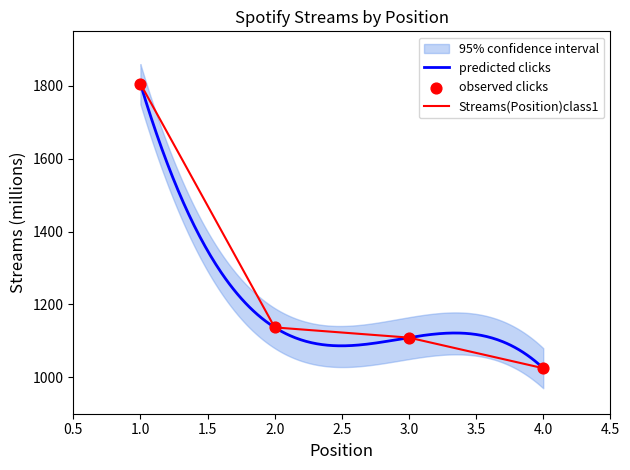

What is the change in value from 2 to 4?

-112